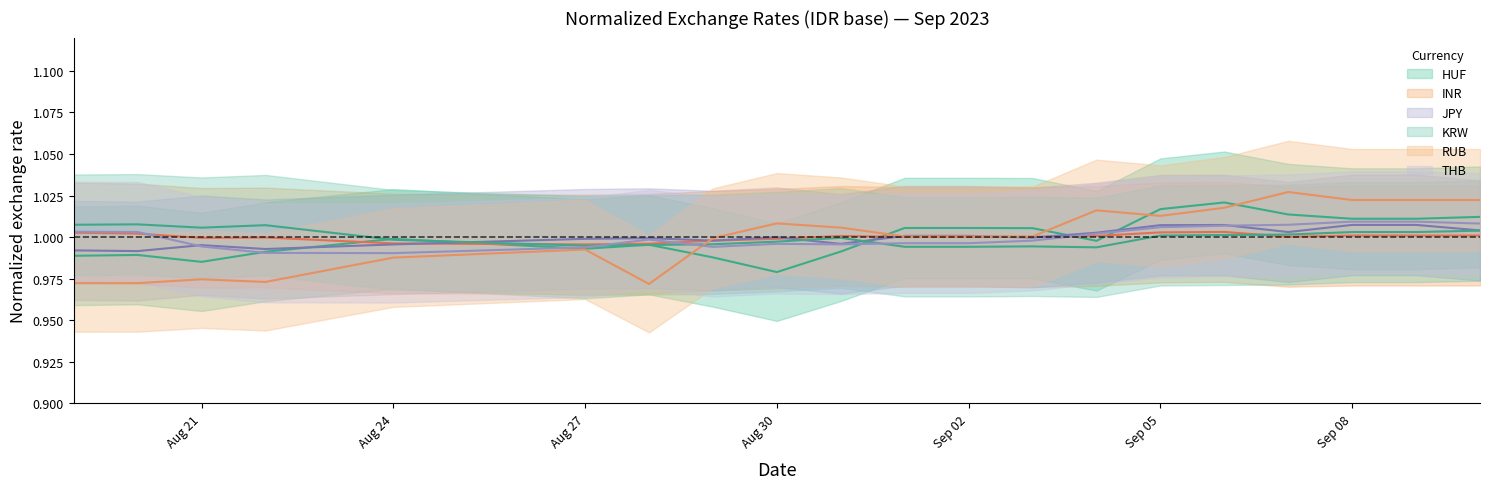

Reading left to right, list all the values displayed in this chart.

HUF: 1.0	1.0	1.0	1.0	1.0	1.0	1.0	1.0	1.0	1.0	1.0	1.0	1.0	1.0	1.0	1.0	1.0	1.0	1.0	1.0
INR: 1.0	1.0	1.0	1.0	1.0	1.0	1.0	1.0	1.0	1.0	1.0	1.0	1.0	1.0	1.0	1.0	1.0	1.0	1.0	1.0
JPY: 1.0	1.0	1.0	1.0	1.0	1.0	1.0	1.0	1.0	1.0	1.0	1.0	1.0	1.0	1.0	1.0	1.0	1.0	1.0	1.0
KRW: 1.0	1.0	1.0	1.0	1.0	1.0	1.0	1.0	1.0	1.0	1.0	1.0	1.0	1.0	1.0	1.0	1.0	1.0	1.0	1.0
RUB: 1.0	1.0	1.0	1.0	1.0	1.0	1.0	1.0	1.0	1.0	1.0	1.0	1.0	1.0	1.0	1.0	1.0	1.0	1.0	1.0
THB: 1.0	1.0	1.0	1.0	1.0	1.0	1.0	1.0	1.0	1.0	1.0	1.0	1.0	1.0	1.0	1.0	1.0	1.0	1.0	1.0